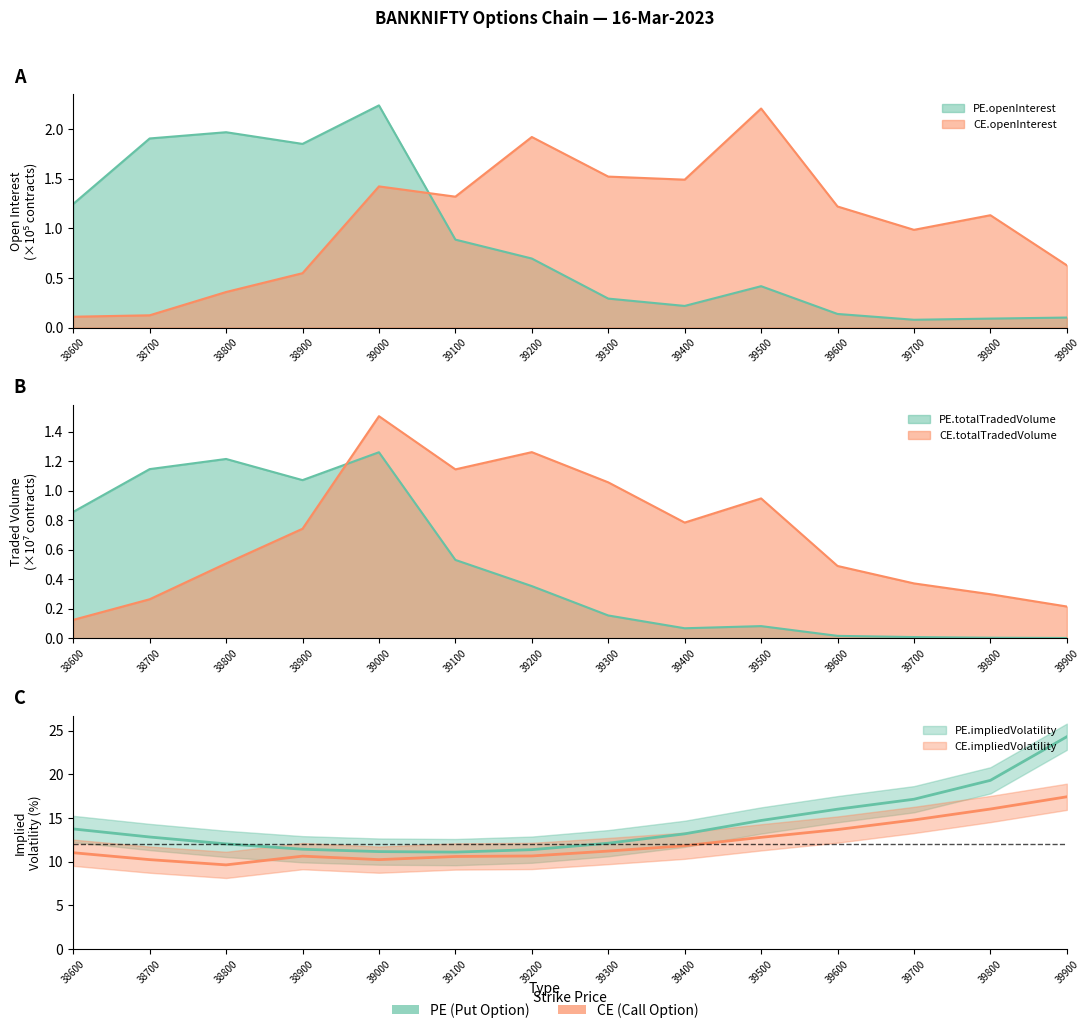

At which category does CE.openInterest reach its first local peak?

39000